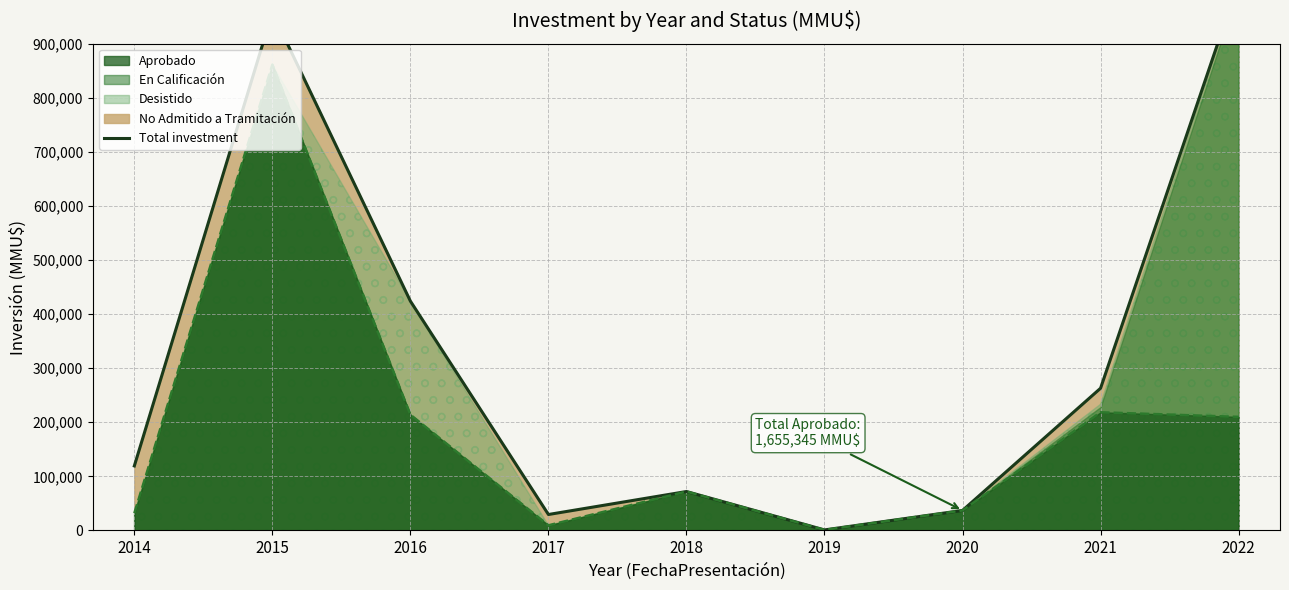

How many lines are shown in the chart?

1